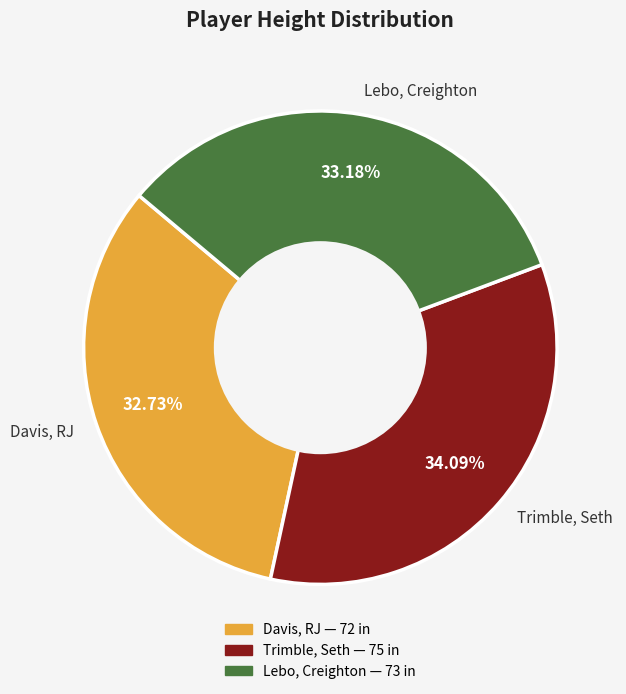

How many segments does this pie chart have?

3